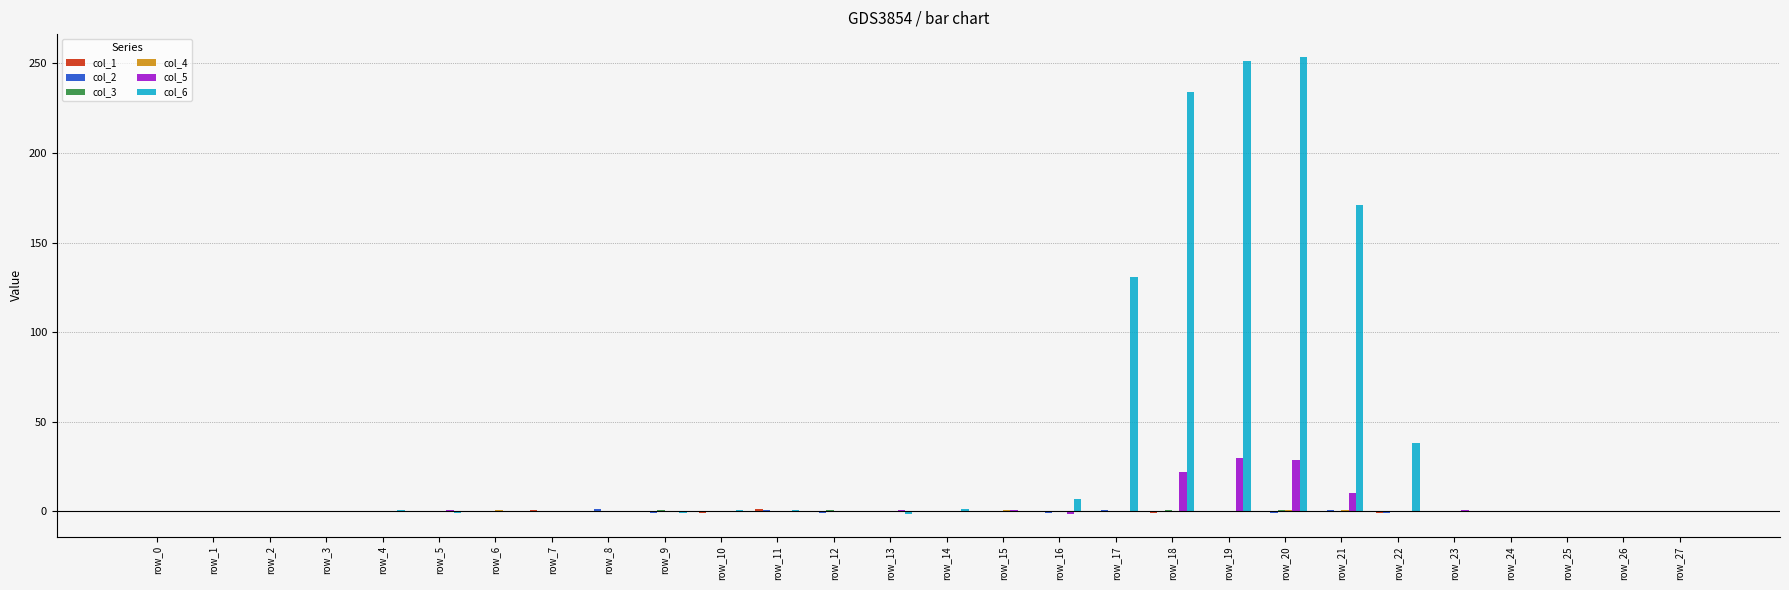

Which series has the largest total across all categories?

col_6